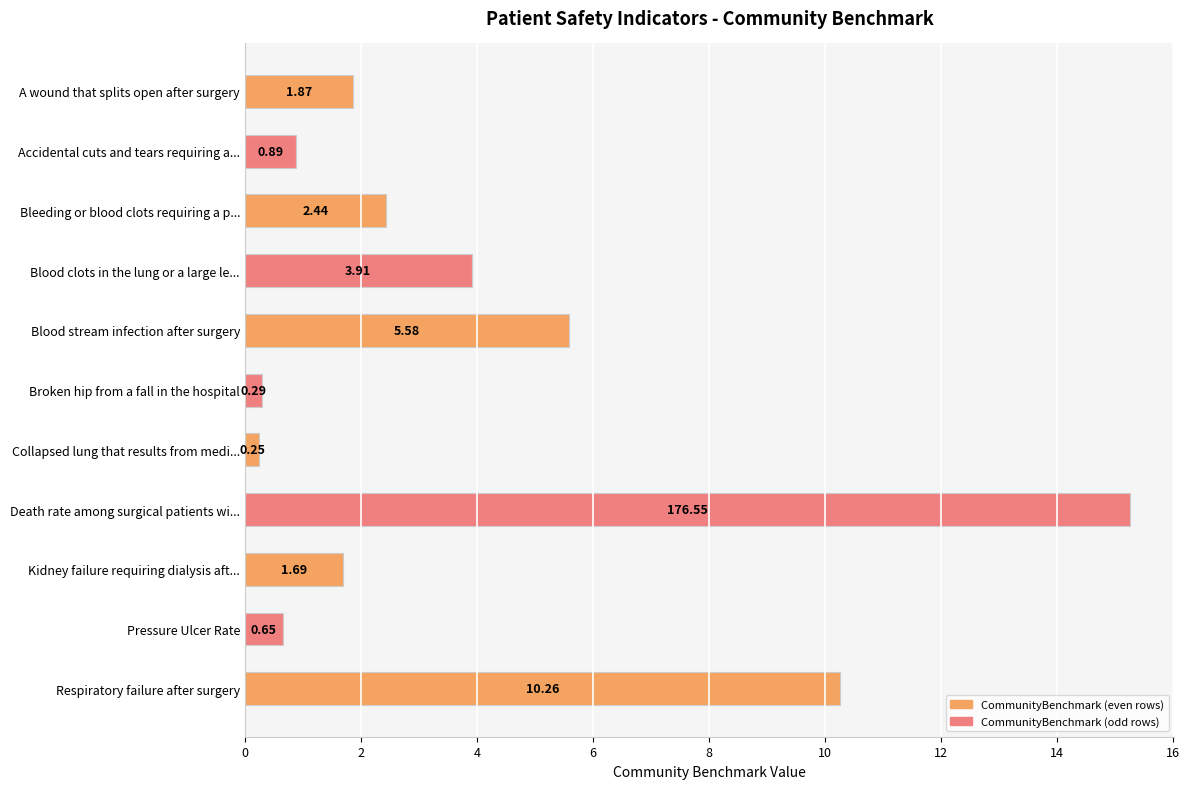

What is the difference between the values at A wound that splits open after surgery and Blood clots in the lung or a large le...?

2.0